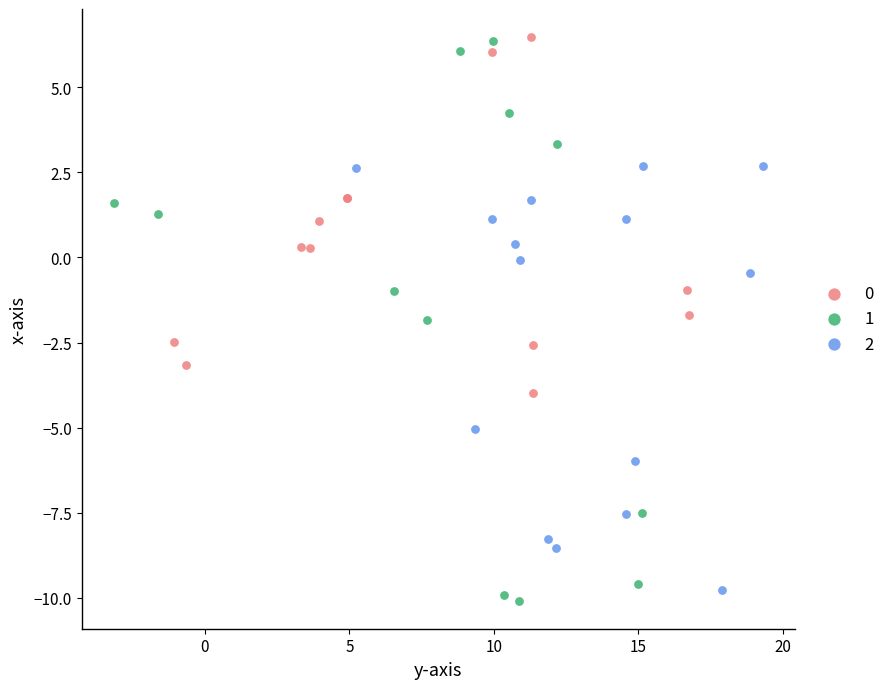

What are all the series names shown in the legend?

0, 1, 2